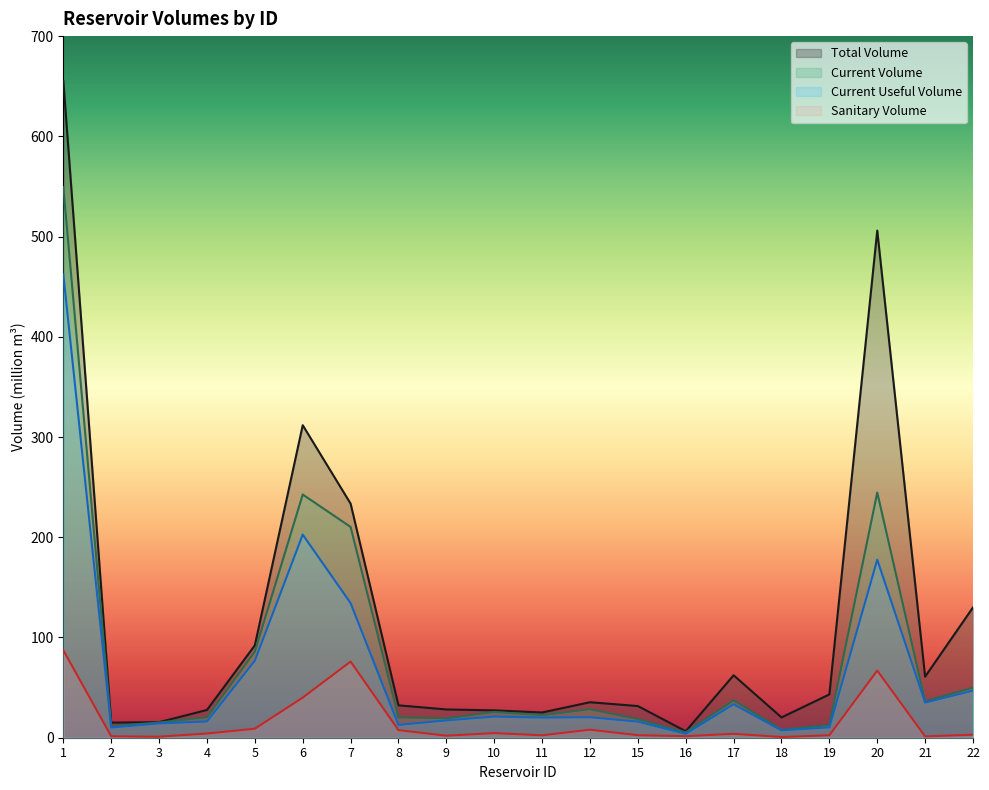

In current_useful_volume, how many points are lower than both neighbors (excluding endpoints)?

6